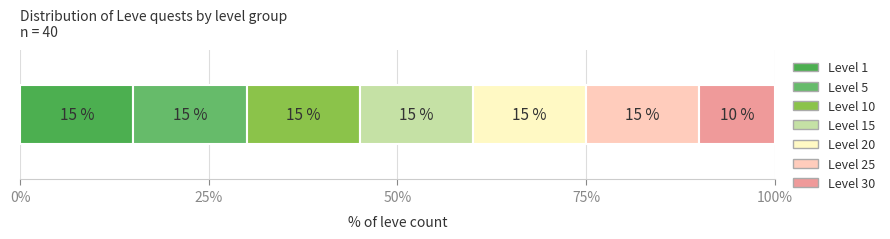

How many categories are shown in the chart?

1